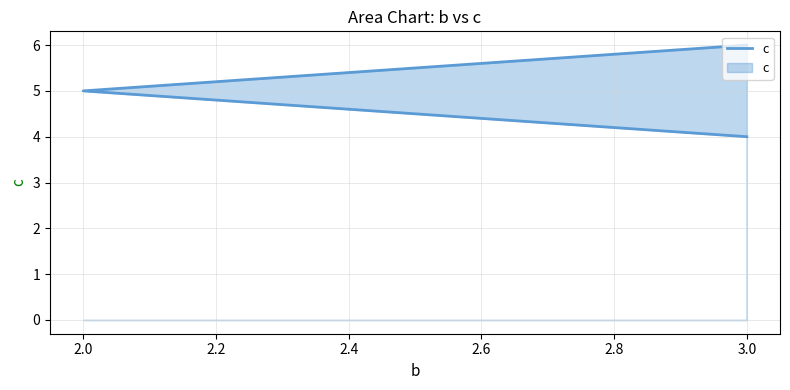

How many series are shown in this chart?

1